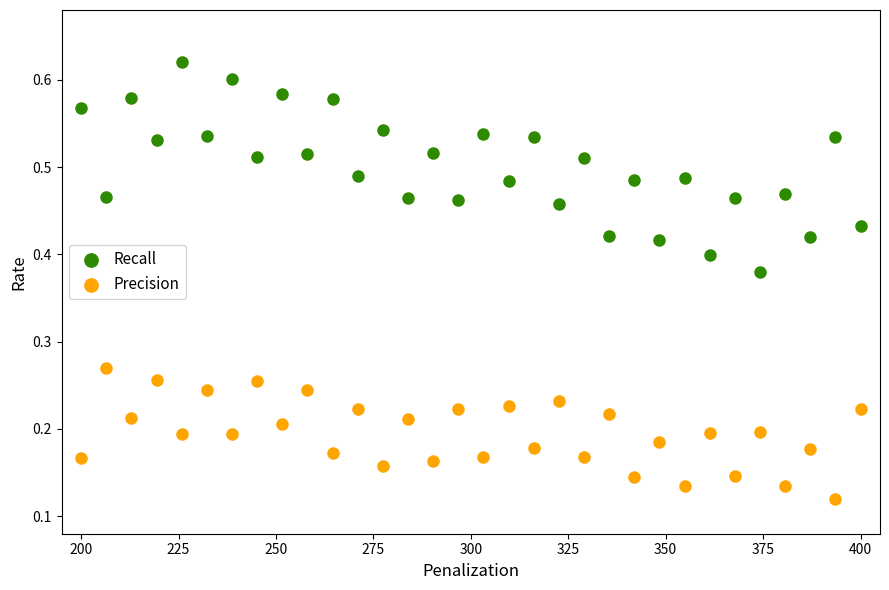

What is the X range (max minus min) for the scatter plot?

200.0